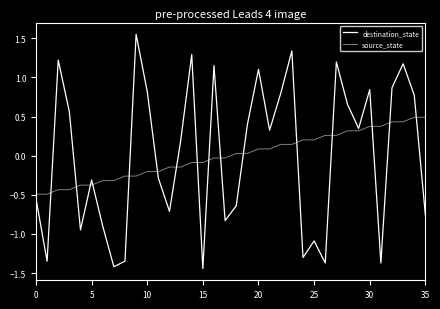

Which category has the lowest value in the destination_state series?

15